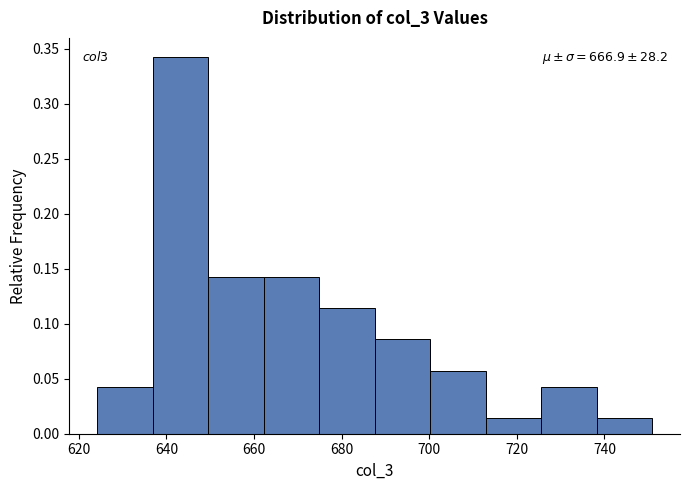

Which range on the x-axis has the tallest bar?

636 to 650